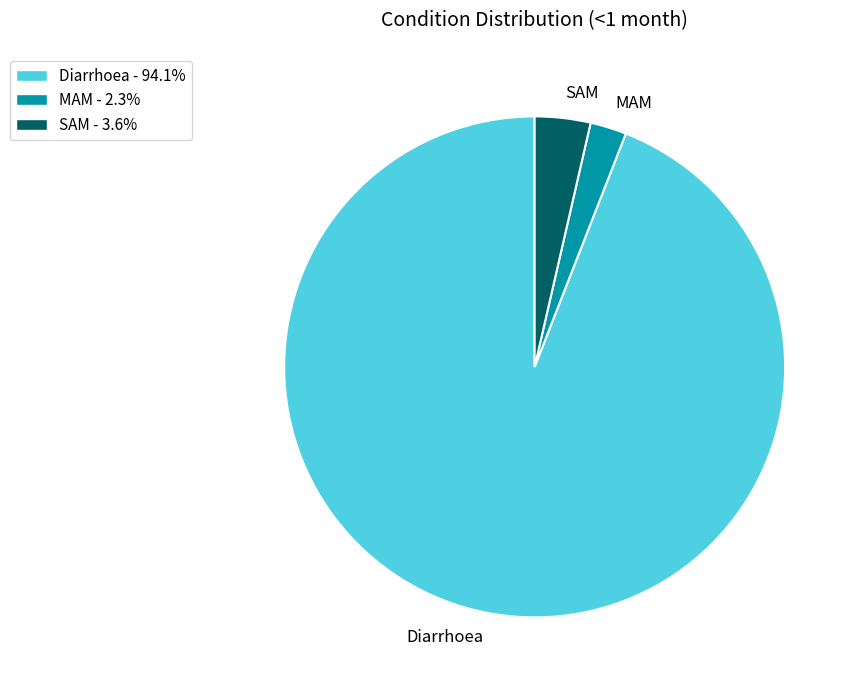

True or false: MAM accounts for 2% of the total.

True